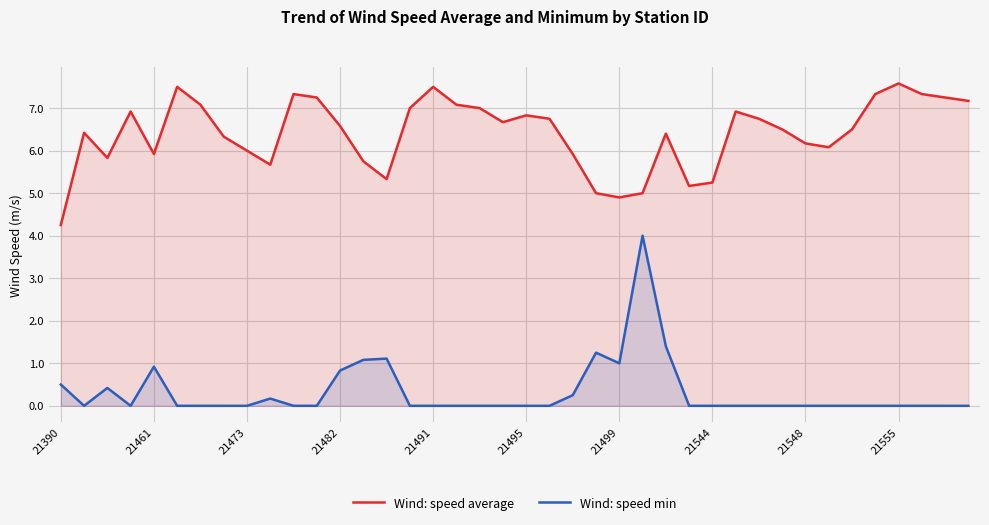

What is the difference between the maximum and minimum values in the Wind: speed min series?

4.0